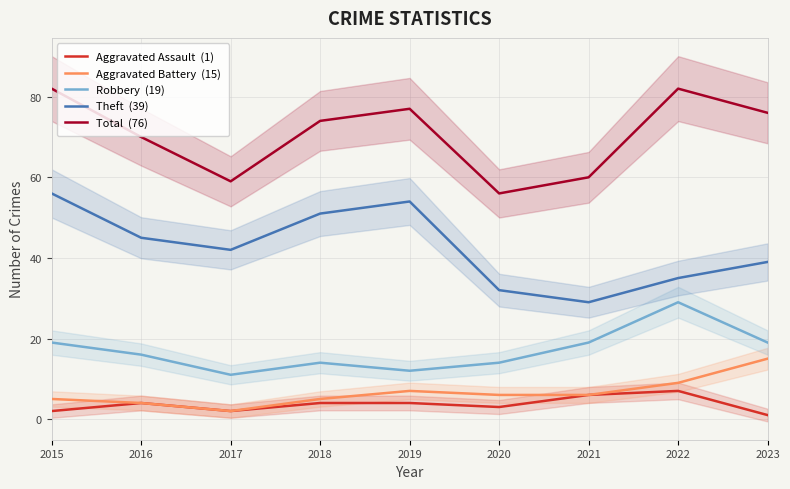

At which category is the sum across all series the highest?

2015